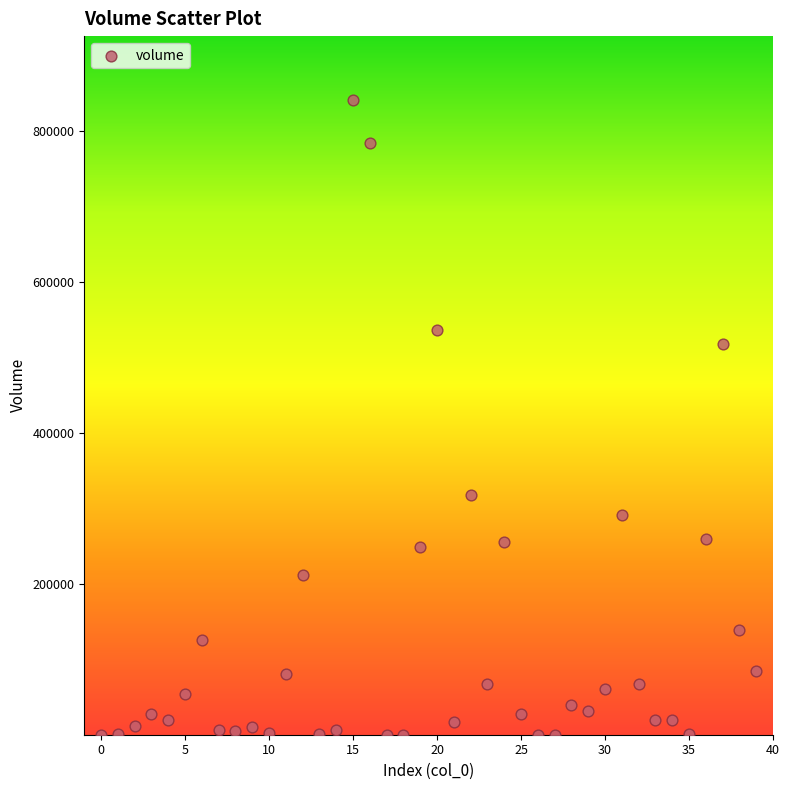

What is the range of Y values (max minus min)?

841210.8